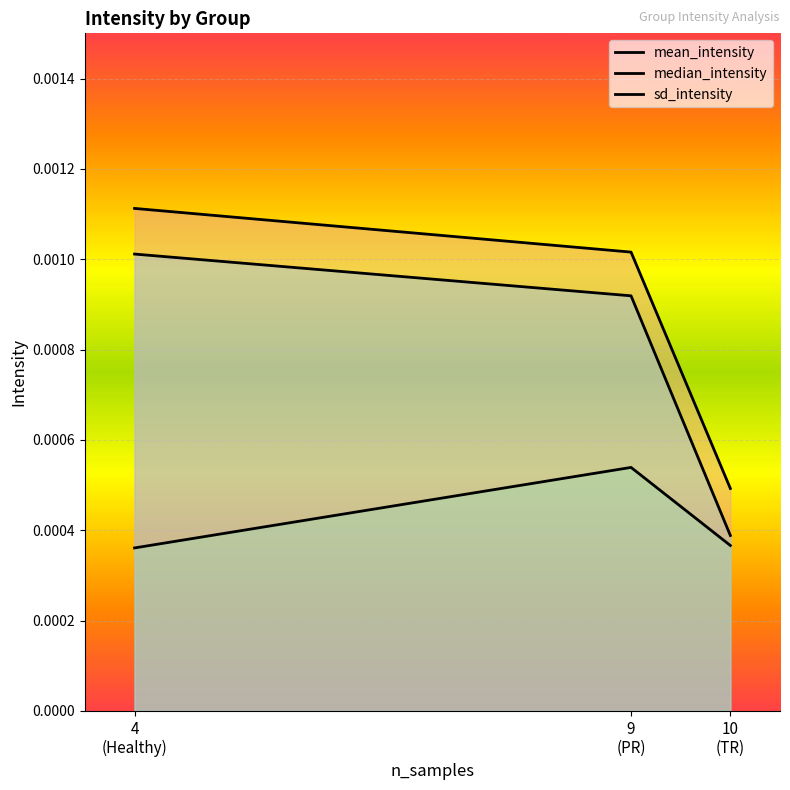

Is it true that median_intensity equals 0.0 at 4
(Healthy)?

False